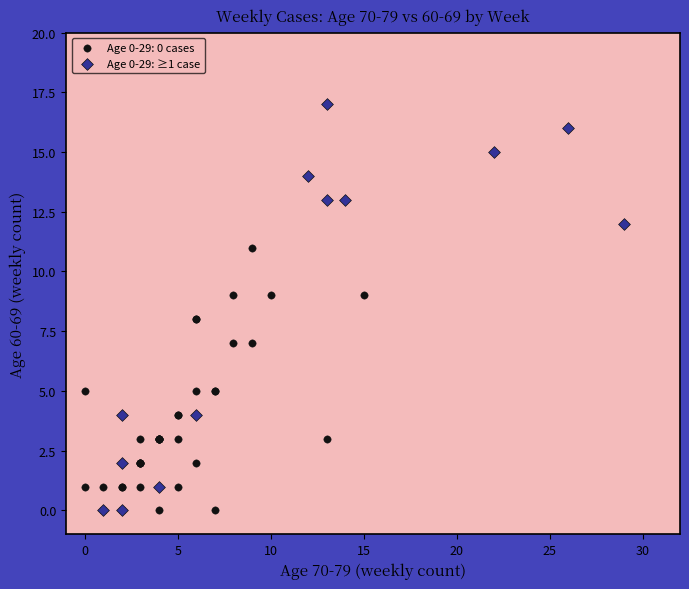

Which series has the widest spread of Y values?

Age 0-29: ≥1 case